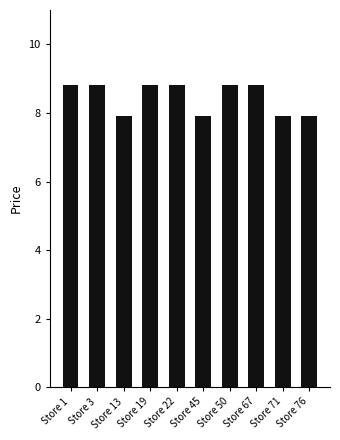

Reading left to right, list all the values displayed in this chart.

8.8	8.8	7.9	8.8	8.8	7.9	8.8	8.8	7.9	7.9